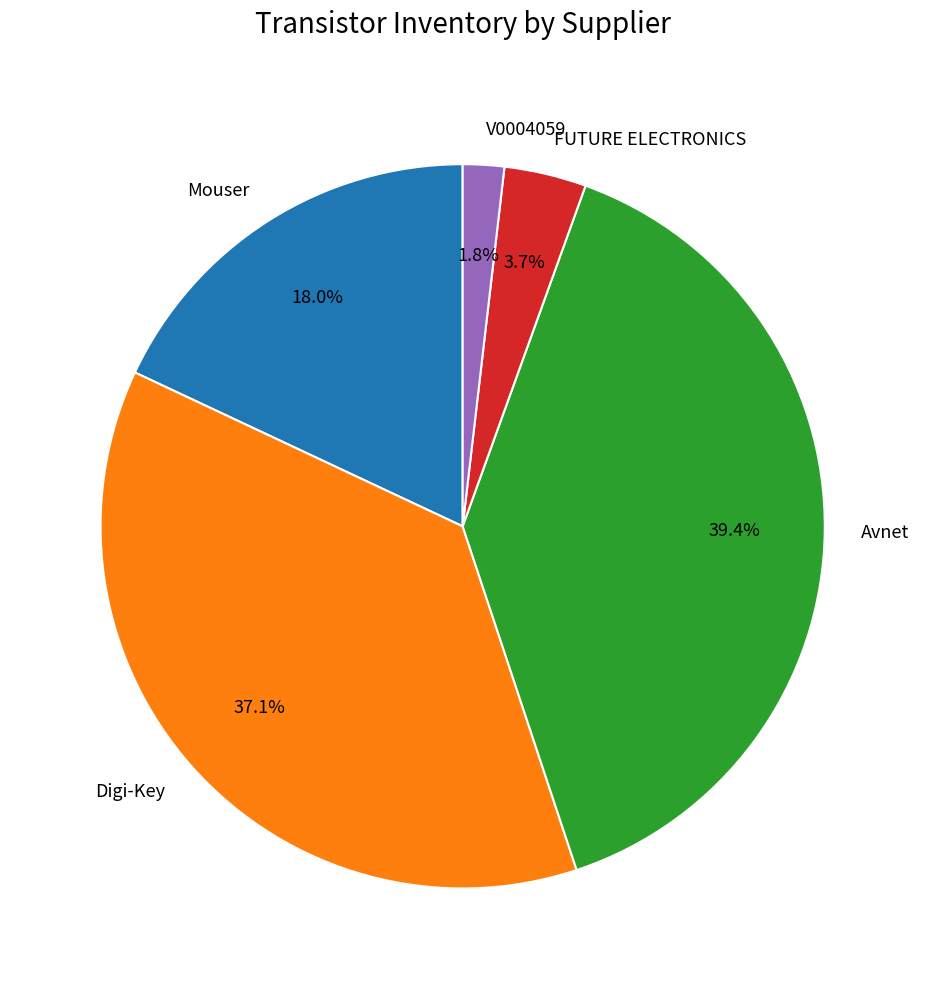

How much of the chart is everything except FUTURE ELECTRONICS?

96.3%